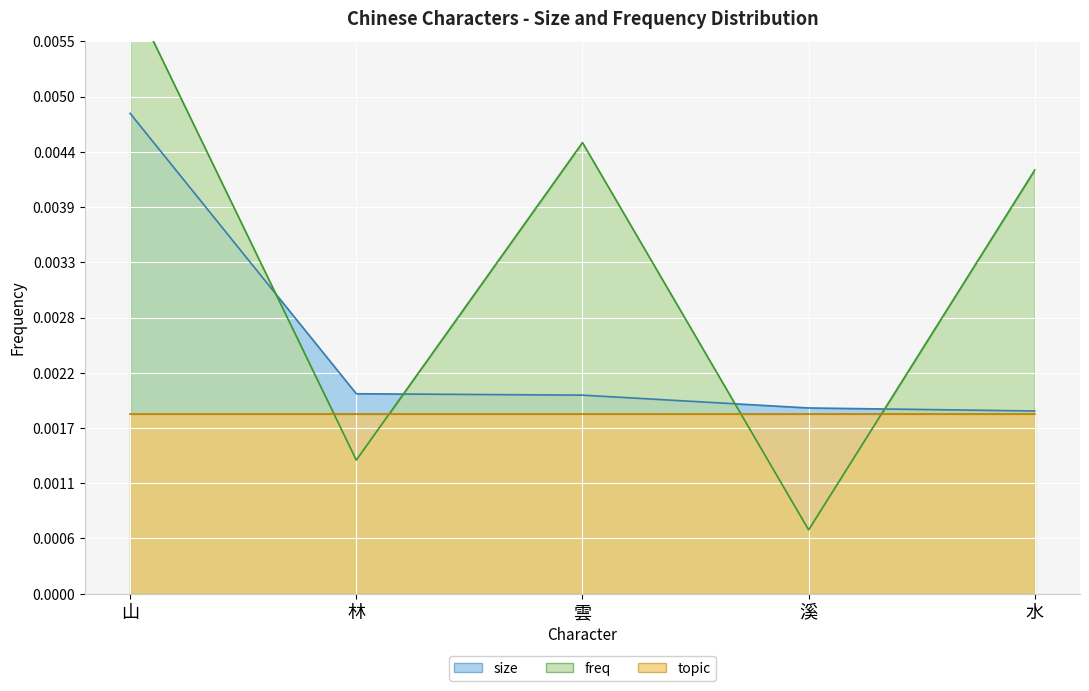

What is the label of the 3rd point from the right?

雲